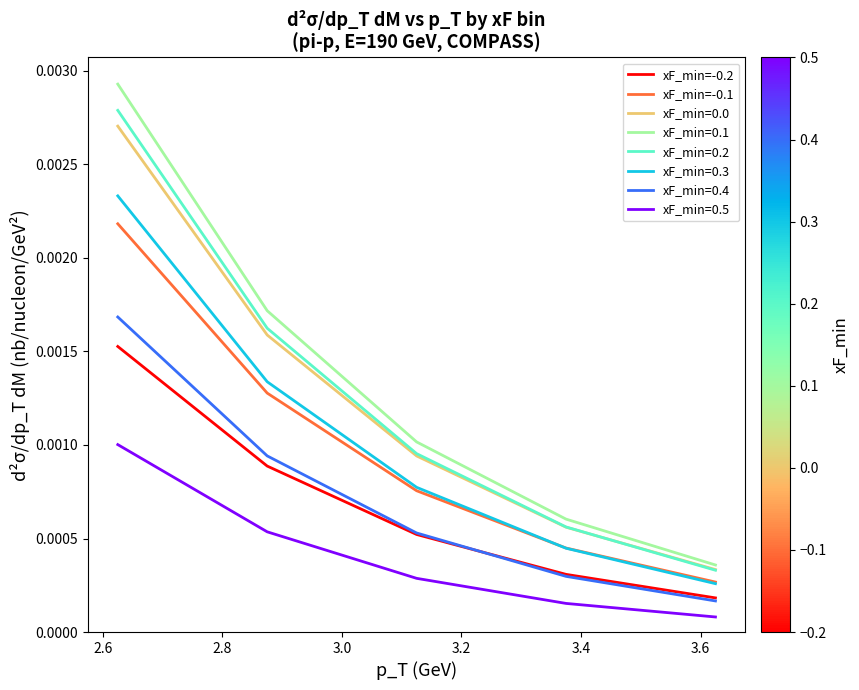

True or false: xF_min=-0.1 and xF_min=-0.2 cross at least once.

False